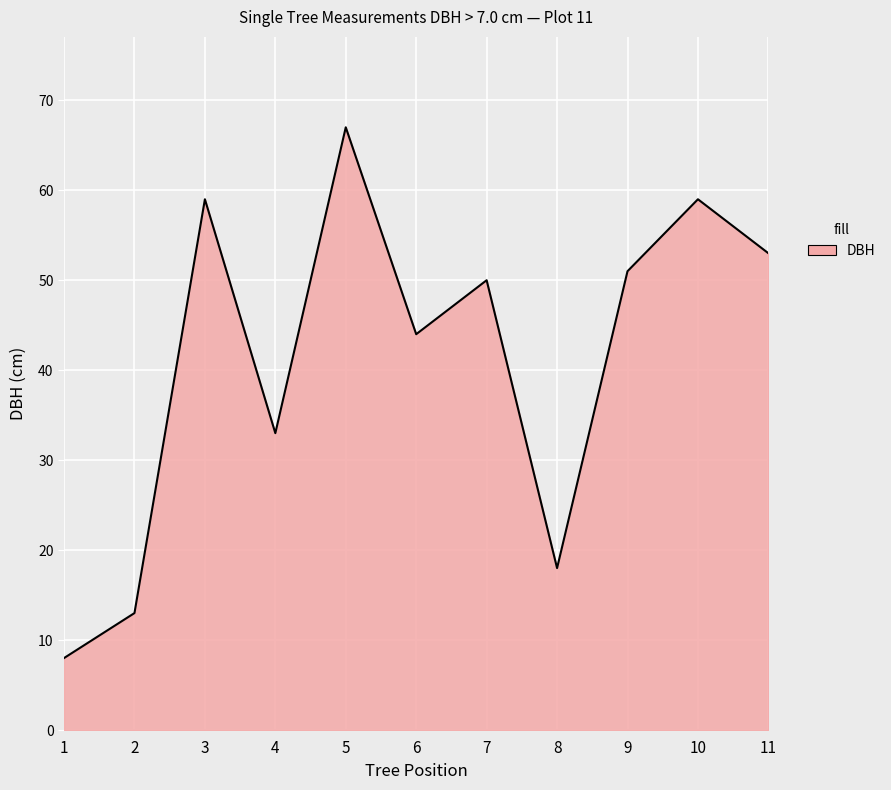

Where is the data nearest to the value 37?

4